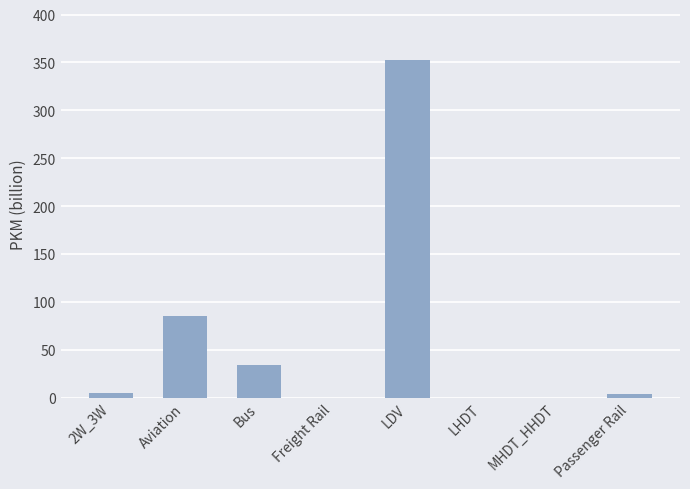

The value at Bus is 34.0. True or false?

True